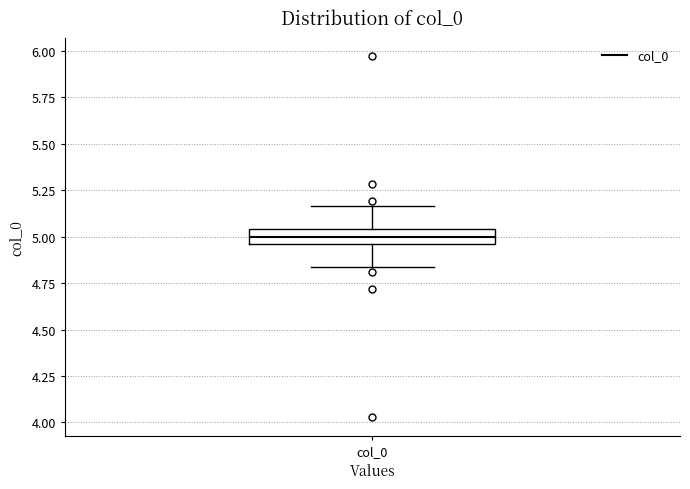

Transcribe this box plot: give where the median line is, the range the box spans, and where the two whiskers end, as read against the y-axis. The values are not printed on the chart, so give them approximately, as read against the axis.

median 5.00, box 4.95 to 5.05, whiskers 4.85 to 5.15